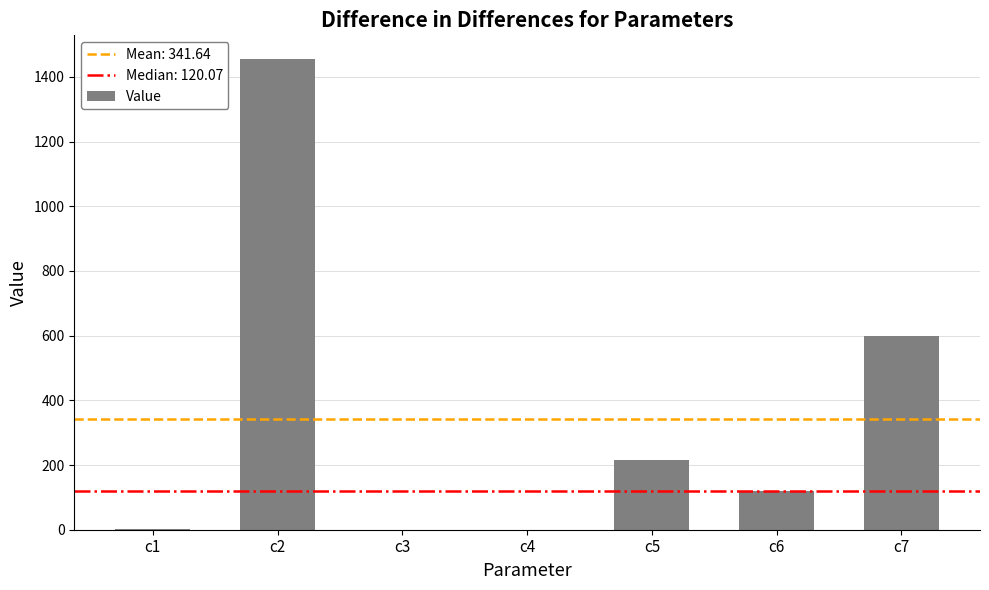

What is the sum of the values at c2 and c5?

1671.9